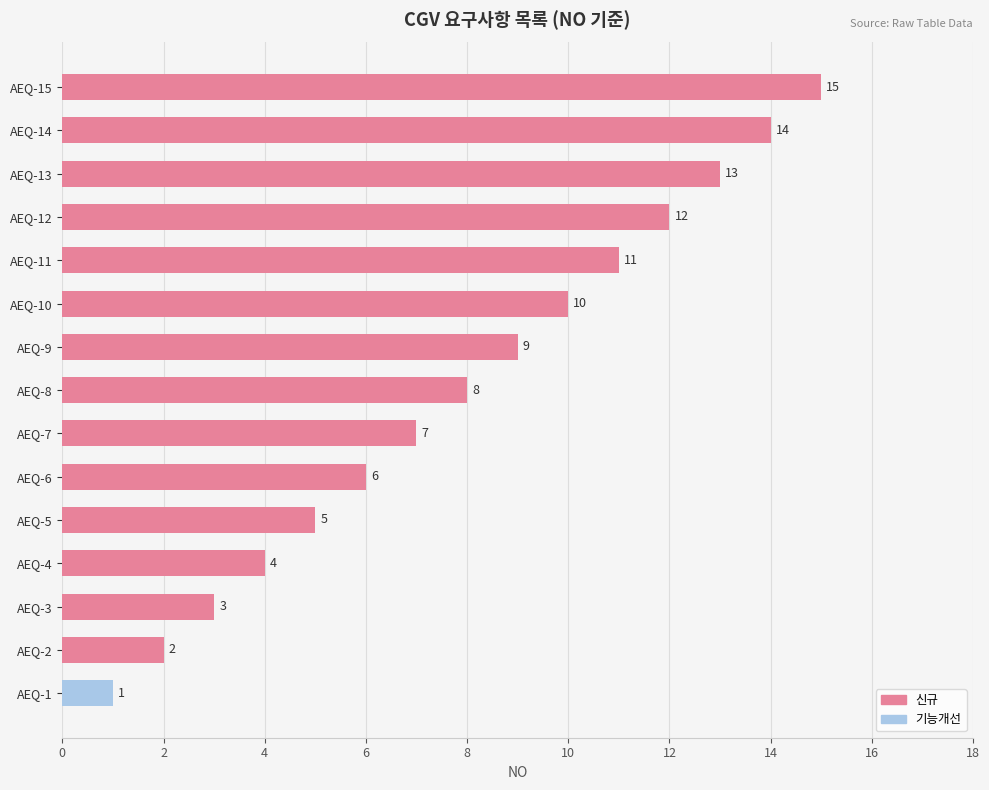

List the labels in order of value, smallest first.

AEQ-1, AEQ-2, AEQ-3, AEQ-4, AEQ-5, AEQ-6, AEQ-7, AEQ-8, AEQ-9, AEQ-10, AEQ-11, AEQ-12, AEQ-13, AEQ-14, AEQ-15